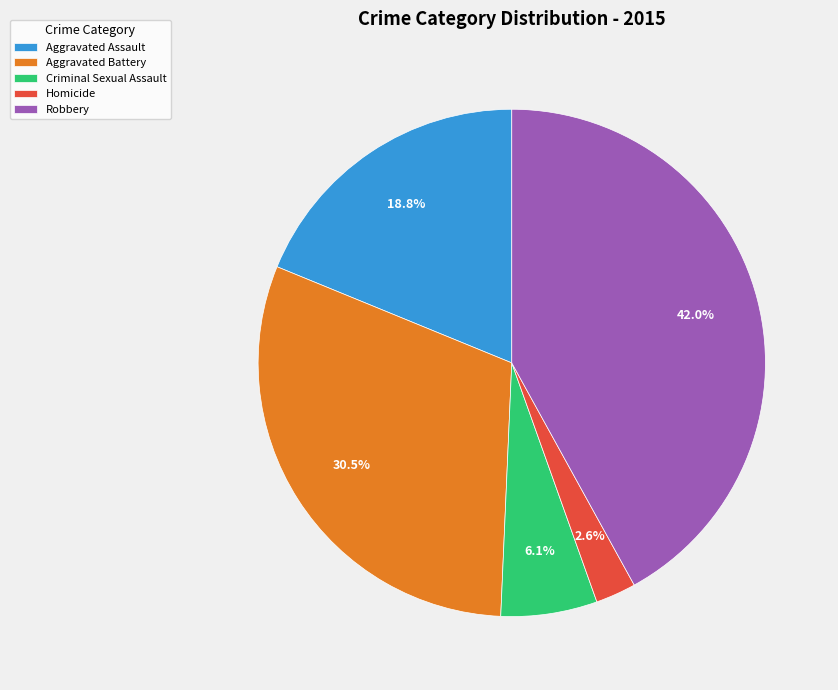

Between Aggravated Battery and Homicide, which is larger?

Aggravated Battery